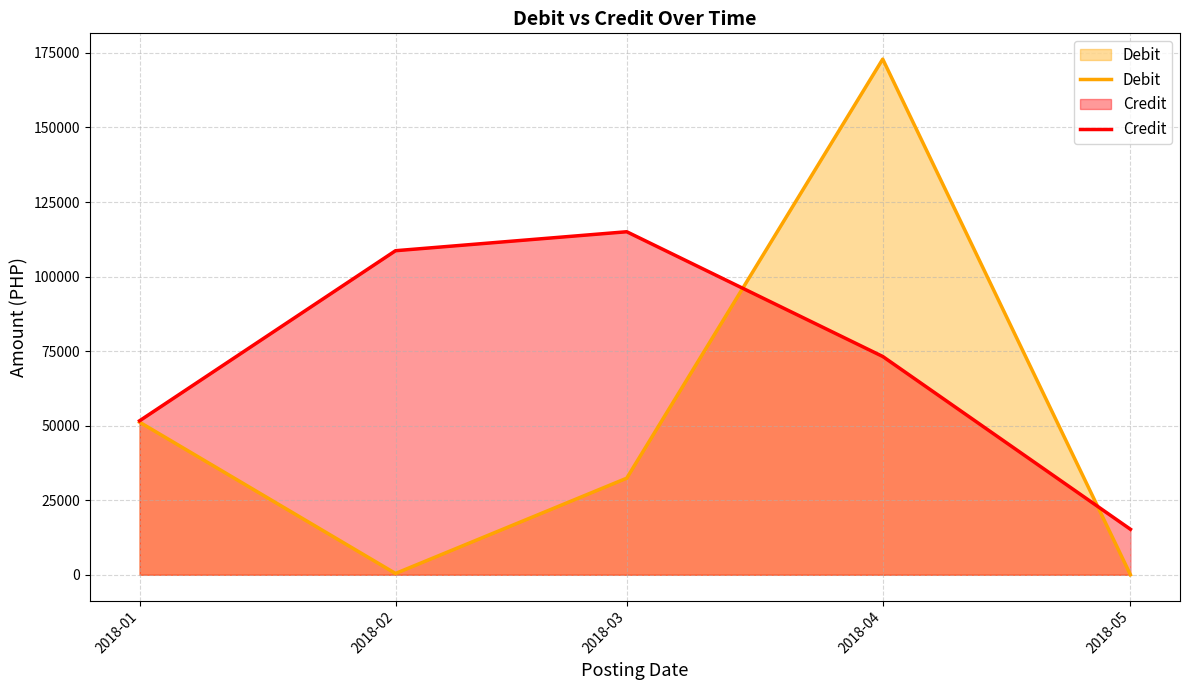

At which label does Credit reach its minimum?

2018-05